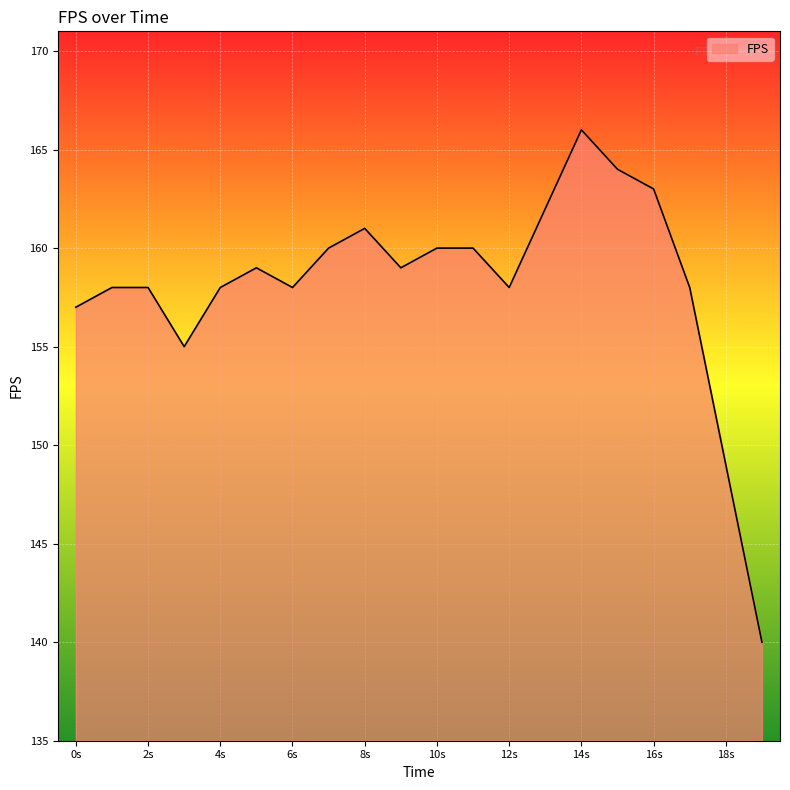

What is the difference between the second highest and minimum values?

24